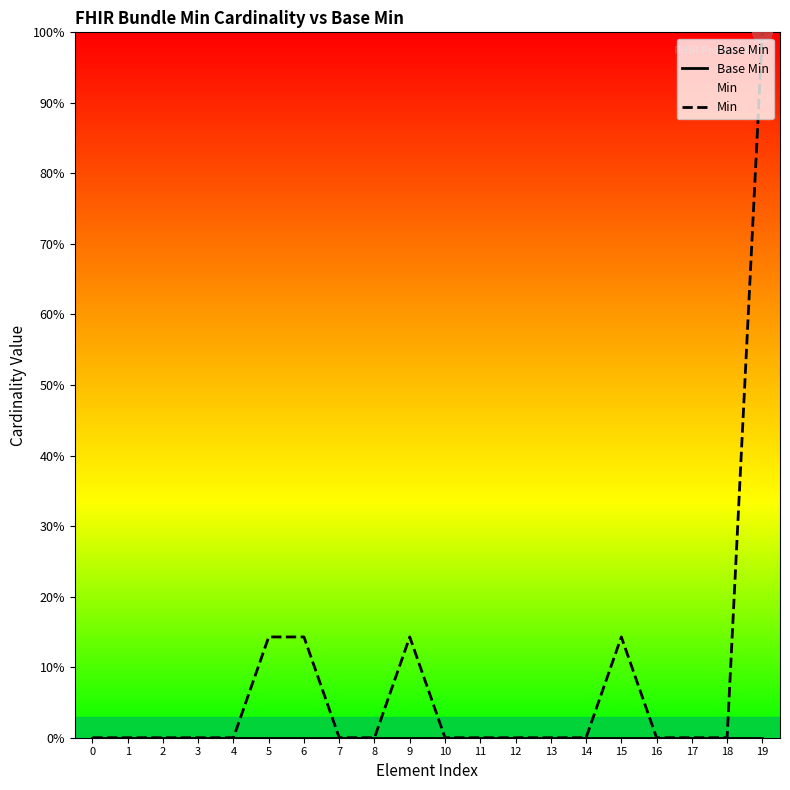

Reading left to right, what are all the values shown in this chart?

Base Min: 0.0	0.0	0.0	0.0	0.0	0.0	0.0	0.0	0.0	0.0	0.0	0.0	0.0	0.0	0.0	0.0	0.0	0.0	0.0	0.0
Min: 0.0	0.0	0.0	0.0	0.0	14.3	14.3	0.0	0.0	14.3	0.0	0.0	0.0	0.0	0.0	14.3	0.0	0.0	0.0	100.0